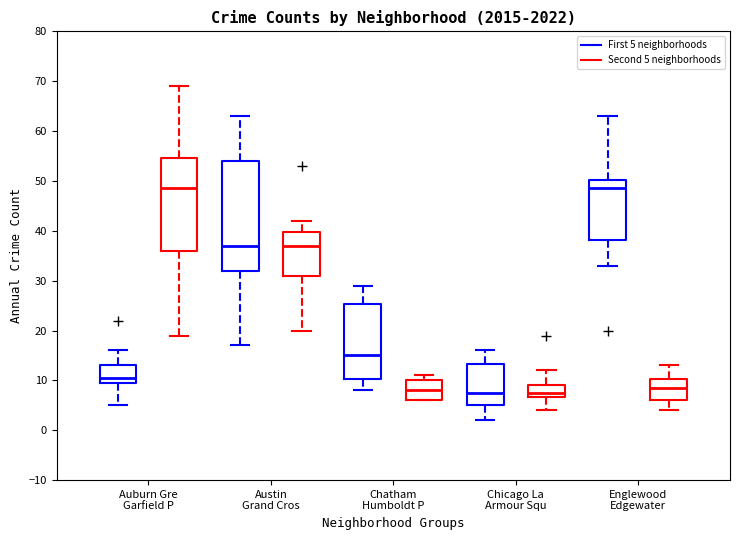

Reading left to right, read every box against the y-axis: the position of its median line, the range the box covers, and the ends of its whiskers. The values are not printed on the chart, so give them approximately, as read against the axis.

Auburn Gre Garfield P (First 5 neighborhoods): median 11, box 10 to 13, whiskers 5 to 16
Auburn Gre Garfield P (Second 5 neighborhoods): median 49, box 36 to 55, whiskers 19 to 69
Austin Grand Cros (First 5 neighborhoods): median 37, box 32 to 54, whiskers 17 to 63
Austin Grand Cros (Second 5 neighborhoods): median 37, box 31 to 40, whiskers 20 to 42
Chatham Humboldt P (First 5 neighborhoods): median 15, box 10 to 25, whiskers 8 to 29
Chatham Humboldt P (Second 5 neighborhoods): median 8, box 6 to 10, whiskers 6 to 11
Chicago La Armour Squ (First 5 neighborhoods): median 8, box 5 to 13, whiskers 2 to 16
Chicago La Armour Squ (Second 5 neighborhoods): median 8, box 7 to 9, whiskers 4 to 12
Englewood Edgewater (First 5 neighborhoods): median 49, box 38 to 50, whiskers 33 to 63
Englewood Edgewater (Second 5 neighborhoods): median 9, box 6 to 10, whiskers 4 to 13